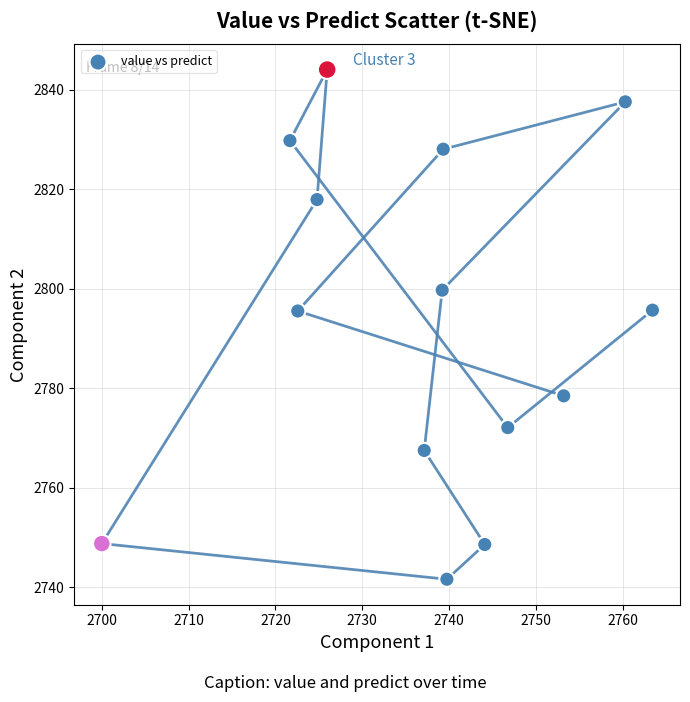

What is the range of X values (max minus min)?

63.4